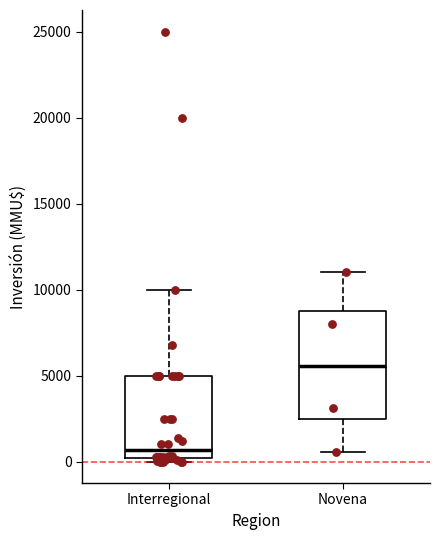

Where does the upper whisker of the box for Interregional end on the y-axis? The values are not printed on the chart, so give them approximately, as read against the axis.

10000